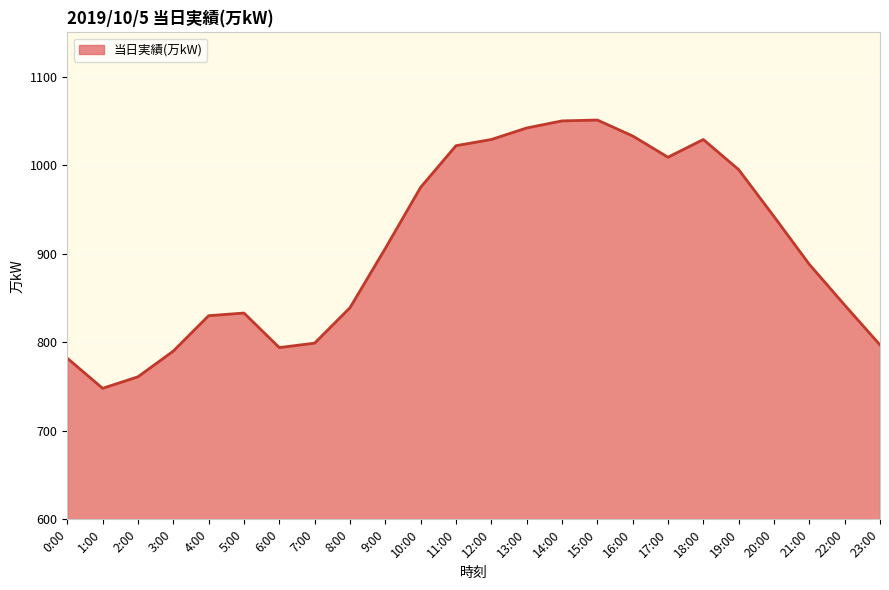

Count the number of data series in this chart.

1